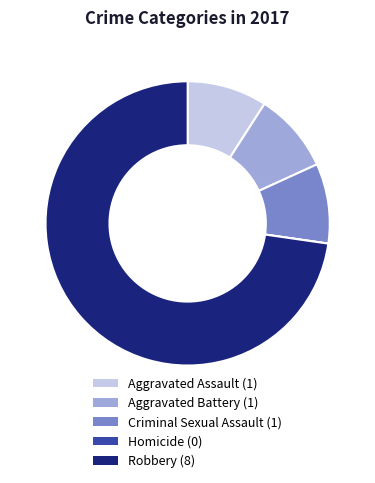

Combined, do Criminal Sexual Assault and Aggravated Assault account for over 50%?

No